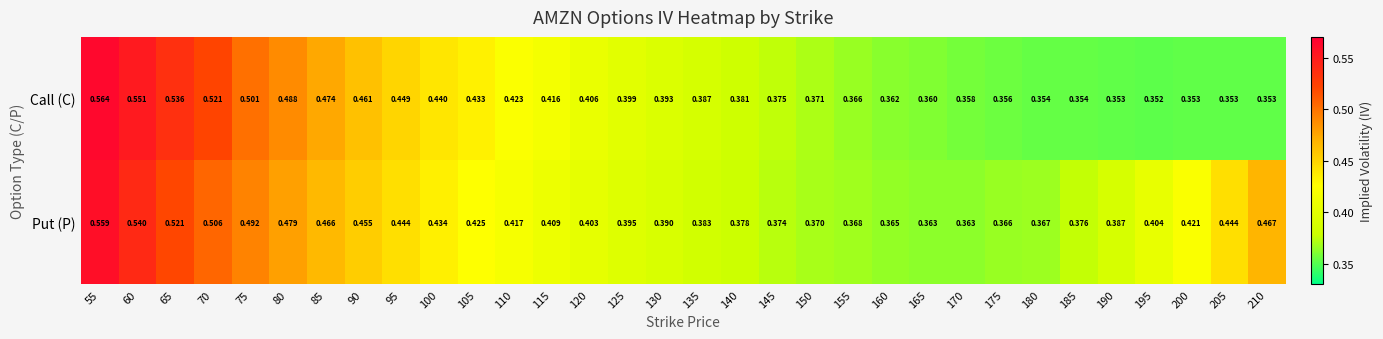

Between 165 and 180, which series saw the biggest shift?

Call (C)